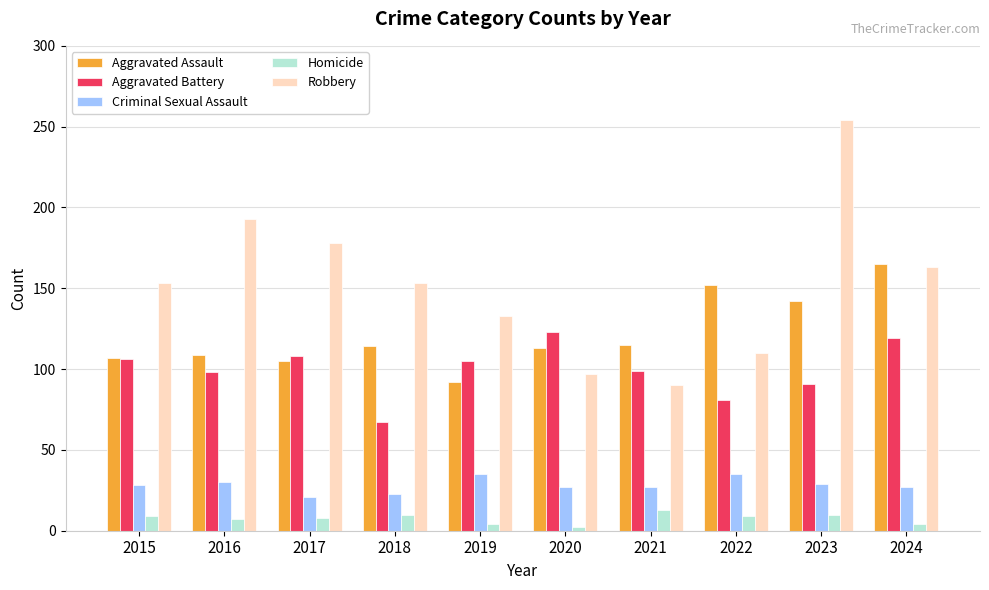

List the series in order of their peak value, highest first.

Robbery, Aggravated Assault, Aggravated Battery, Criminal Sexual Assault, Homicide